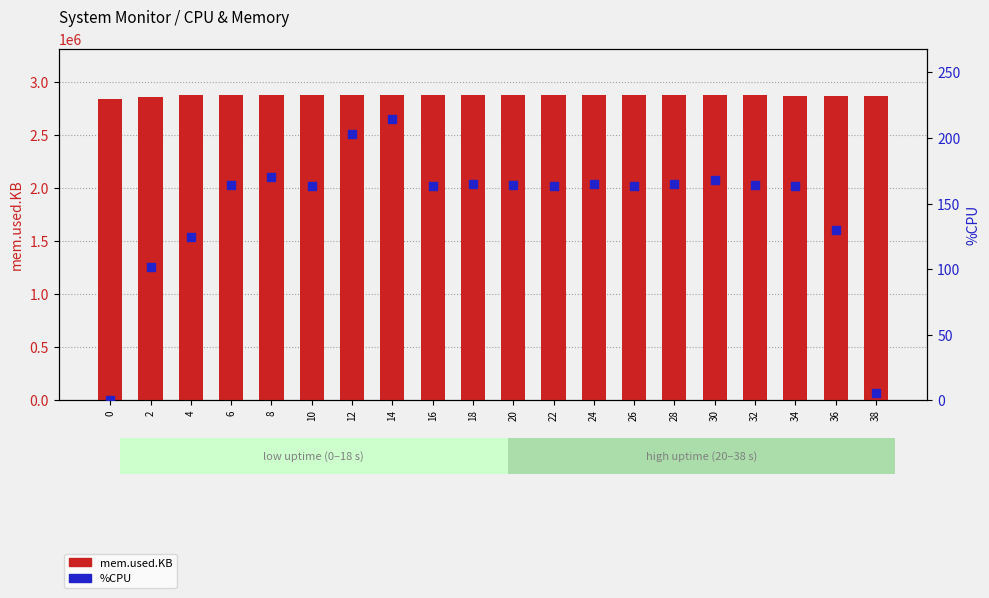

What is the total value across all series at 16?

2881823.6